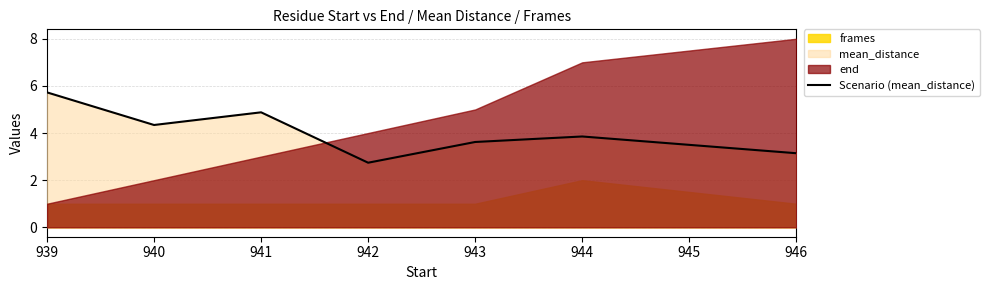

True or false: the data shows 1.3 at 944.

False